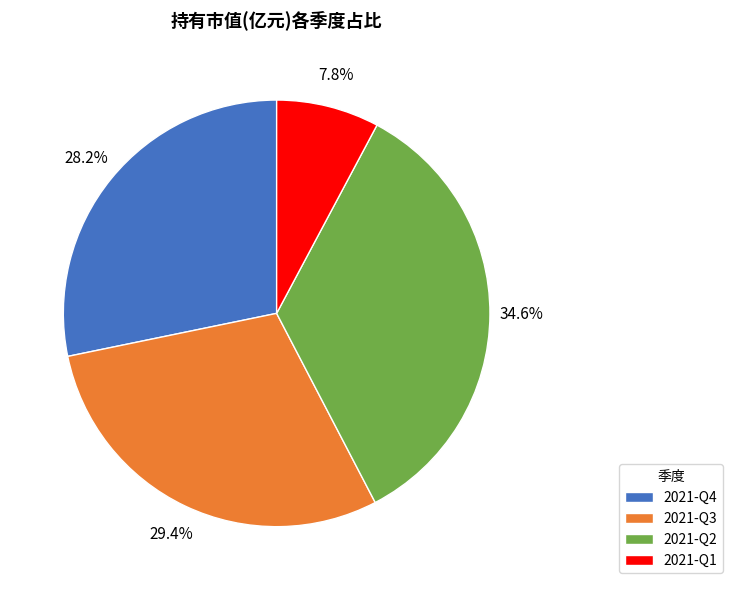

Which category has the smallest portion of the pie?

2021-Q1